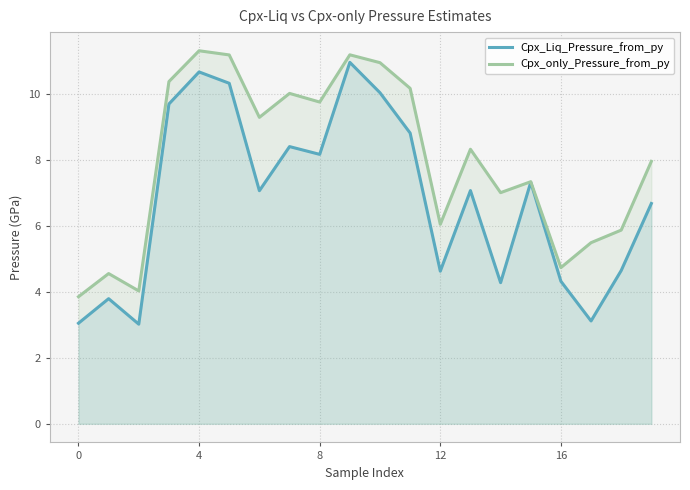

True or false: Cpx_only_Pressure_from_py has a value of 6.4 at 4.

False